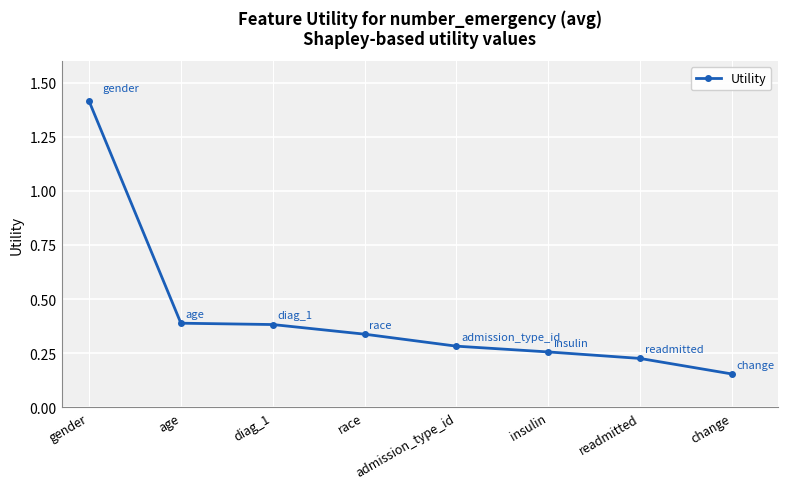

At which category does the chart reach its peak across all series?

gender